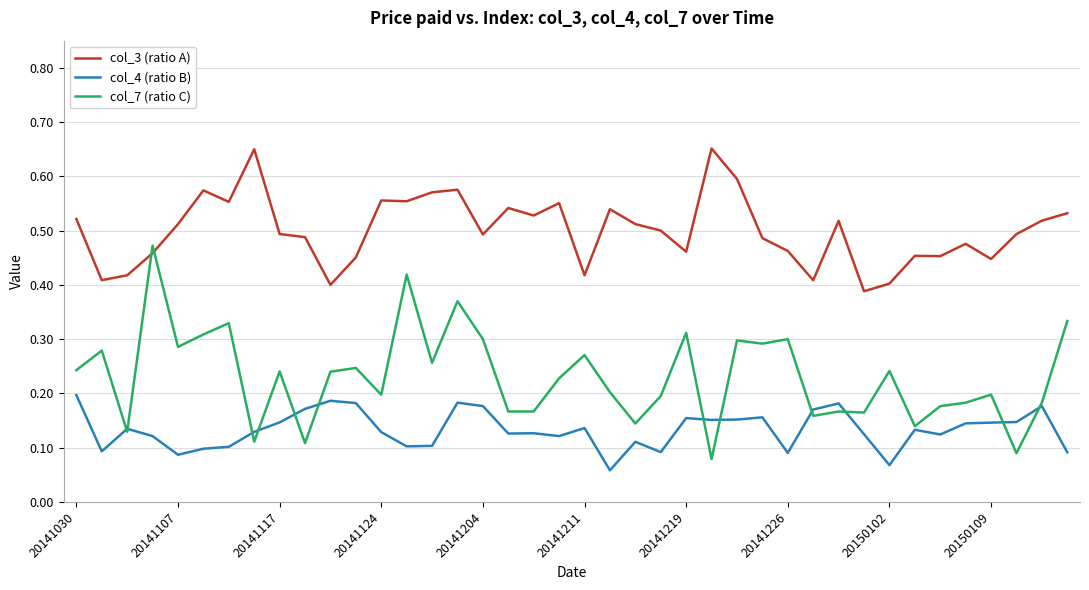

Which series has the largest total across all categories?

col_3 (ratio A)